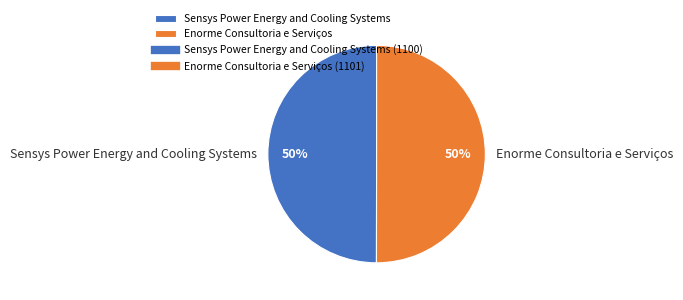

To the nearest percent, what is the combined percentage of Enorme Consultoria e Serviços and Sensys Power Energy and Cooling Systems?

100%